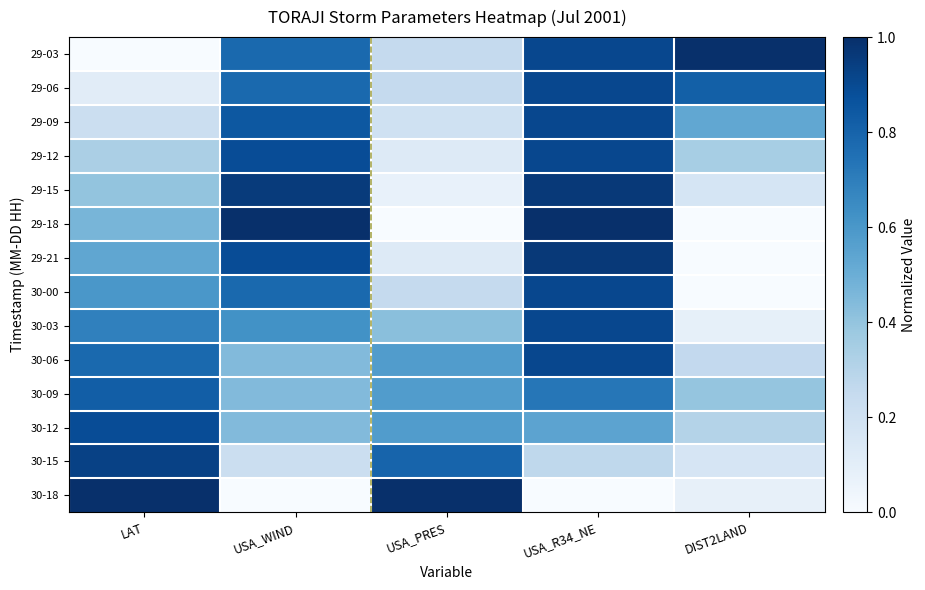

Reading left to right, what are all the values shown in this chart?

29-03: LAT=0.0	USA_WIND=0.8	USA_PRES=0.2	USA_R34_NE=0.9	DIST2LAND=1.0
29-06: LAT=0.1	USA_WIND=0.8	USA_PRES=0.2	USA_R34_NE=0.9	DIST2LAND=0.8
29-09: LAT=0.2	USA_WIND=0.8	USA_PRES=0.2	USA_R34_NE=0.9	DIST2LAND=0.5
29-12: LAT=0.3	USA_WIND=0.9	USA_PRES=0.1	USA_R34_NE=0.9	DIST2LAND=0.3
29-15: LAT=0.4	USA_WIND=1.0	USA_PRES=0.1	USA_R34_NE=1.0	DIST2LAND=0.2
29-18: LAT=0.5	USA_WIND=1.0	USA_PRES=0.0	USA_R34_NE=1.0	DIST2LAND=0.0
29-21: LAT=0.5	USA_WIND=0.9	USA_PRES=0.1	USA_R34_NE=1.0	DIST2LAND=0.0
30-00: LAT=0.6	USA_WIND=0.8	USA_PRES=0.2	USA_R34_NE=0.9	DIST2LAND=0.0
30-03: LAT=0.7	USA_WIND=0.6	USA_PRES=0.4	USA_R34_NE=0.9	DIST2LAND=0.1
30-06: LAT=0.8	USA_WIND=0.4	USA_PRES=0.6	USA_R34_NE=0.9	DIST2LAND=0.3
30-09: LAT=0.8	USA_WIND=0.4	USA_PRES=0.6	USA_R34_NE=0.7	DIST2LAND=0.4
30-12: LAT=0.9	USA_WIND=0.4	USA_PRES=0.6	USA_R34_NE=0.5	DIST2LAND=0.3
30-15: LAT=0.9	USA_WIND=0.2	USA_PRES=0.8	USA_R34_NE=0.3	DIST2LAND=0.2
30-18: LAT=1.0	USA_WIND=0.0	USA_PRES=1.0	USA_R34_NE=0.0	DIST2LAND=0.1